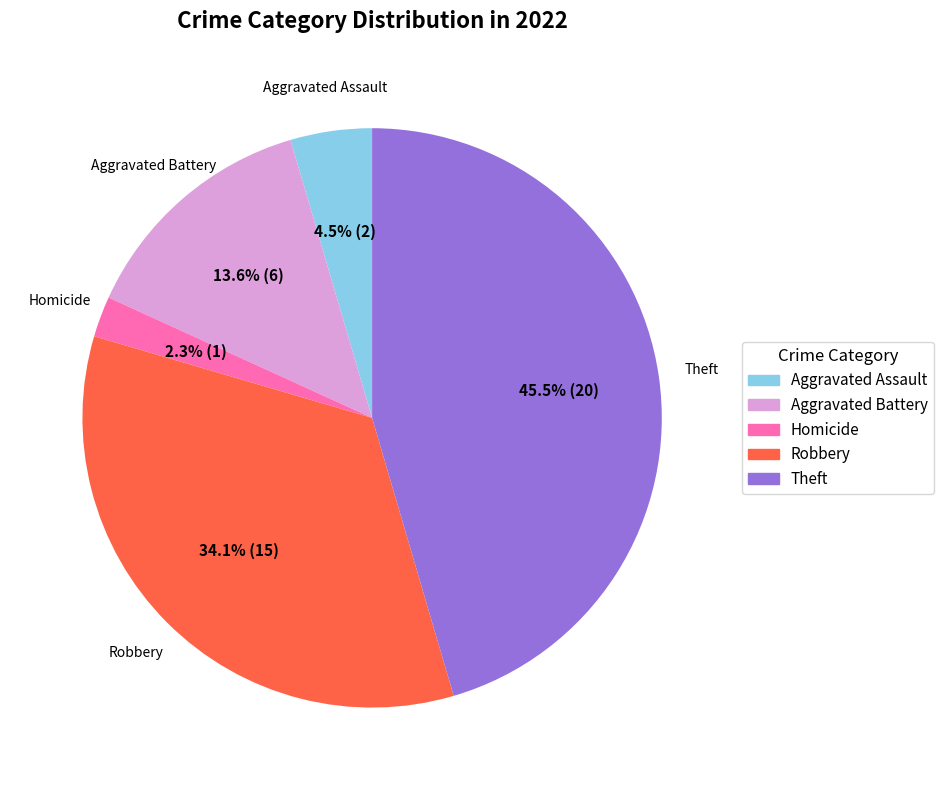

How many slices are in this pie chart?

5